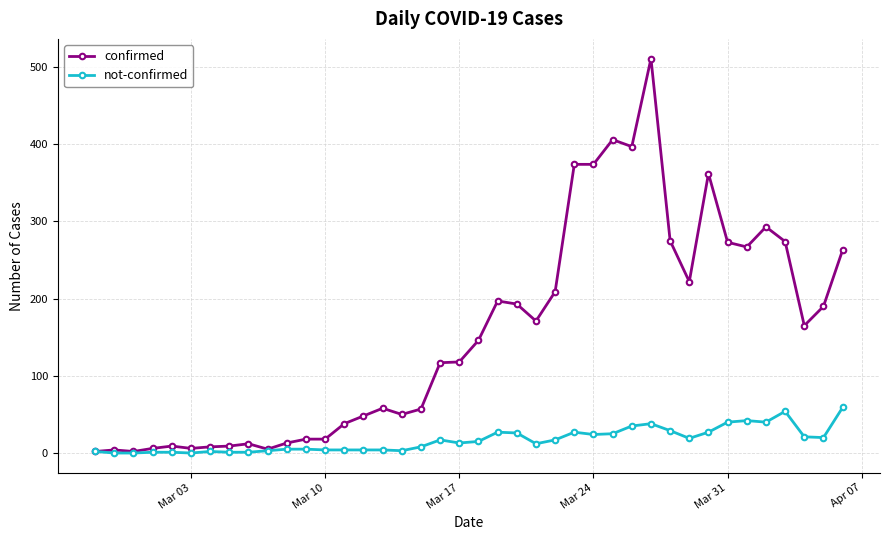

Is this an area chart (filled region under the line)?

No